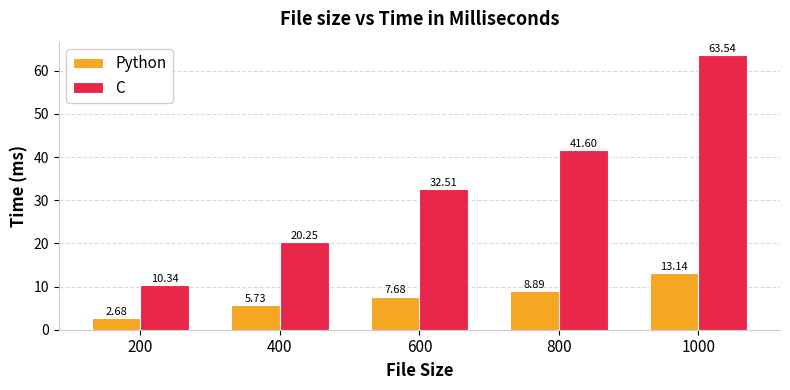

What is the difference between the highest and lowest values at 600?

24.8